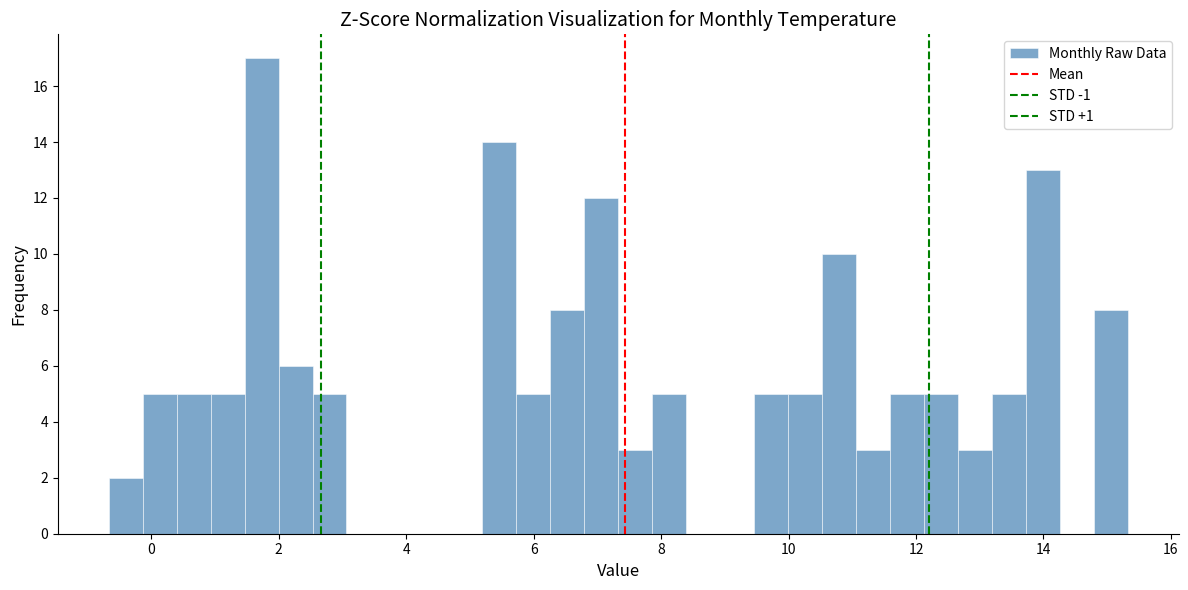

Around what value on the x-axis is the tallest bar? Give the approximate position of its centre, as read against the axis.

1.8